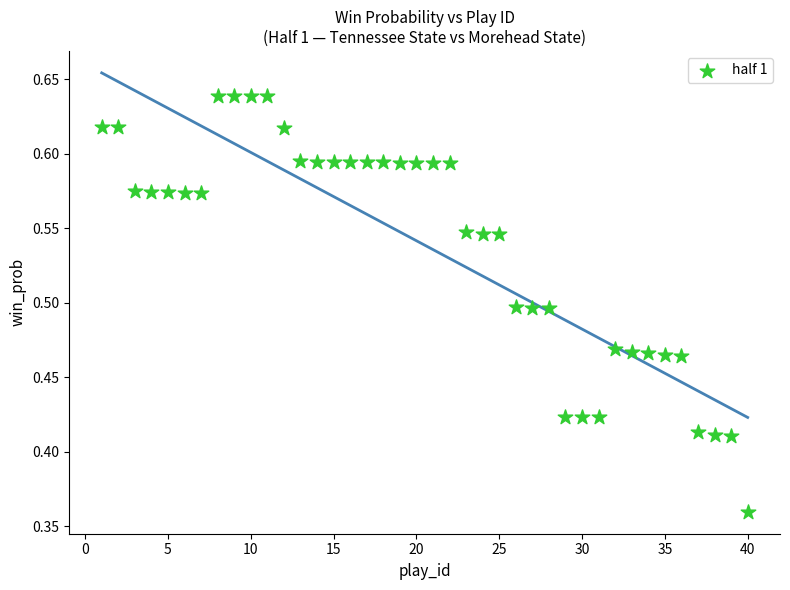

What is the range of Y values (max minus min)?

0.3